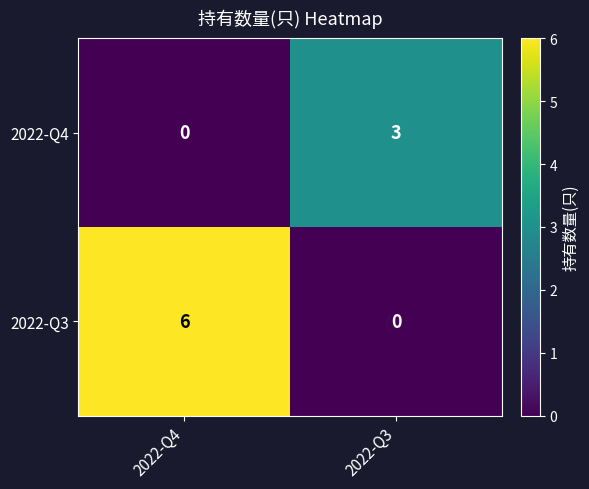

List the series in order of their overall mean, lowest first.

2022-Q4, 2022-Q3